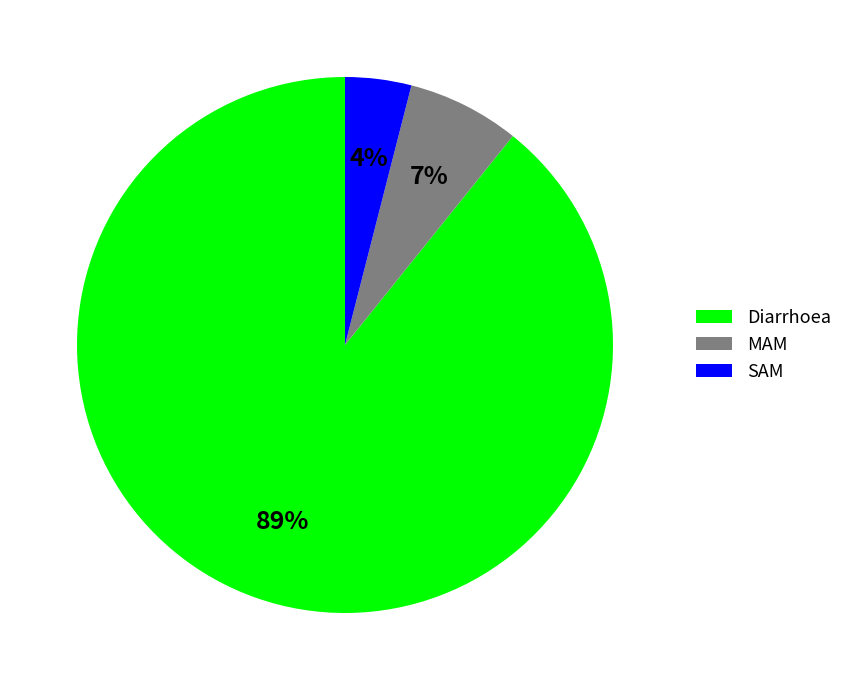

Rank the categories by value from lowest to highest.

SAM, MAM, Diarrhoea